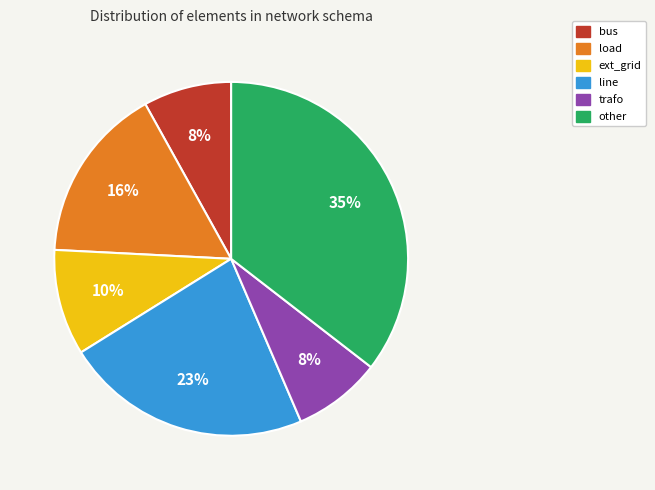

Approximately how many times larger is the value at trafo compared to load?

0.5